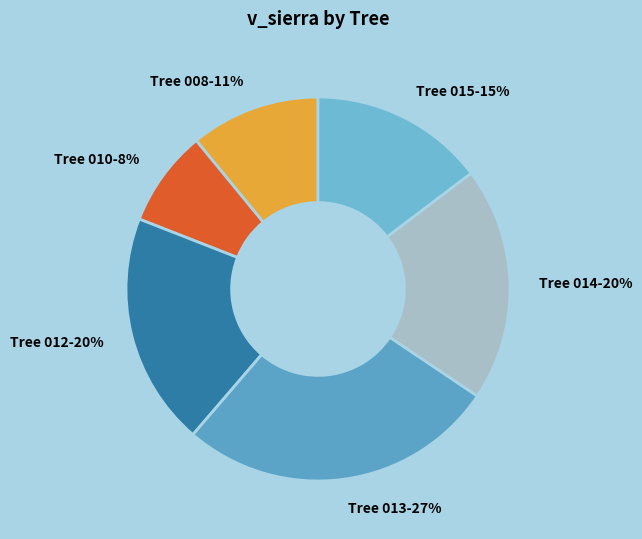

To the nearest percent, what is the difference between the Tree 012 and Tree 015 slice percentages?

5%